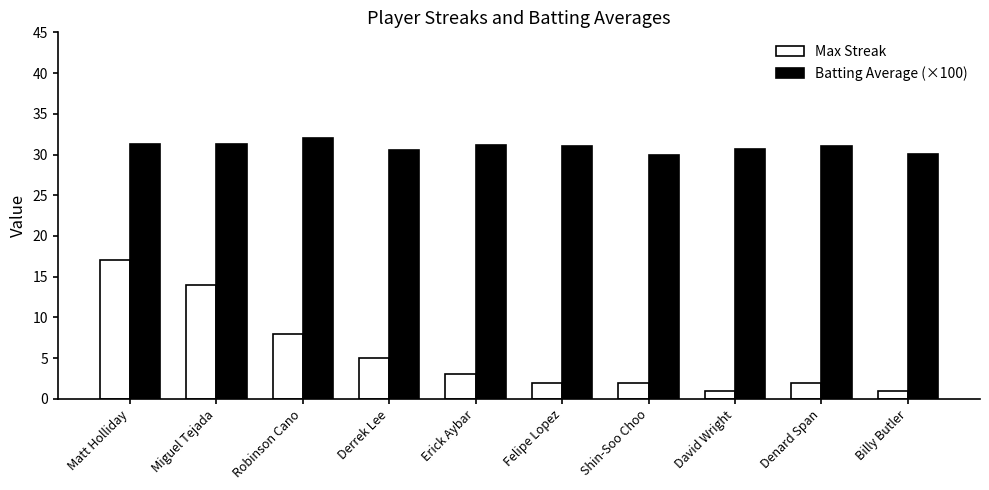

Where does the Max Streak series first go above 3?

Matt Holliday